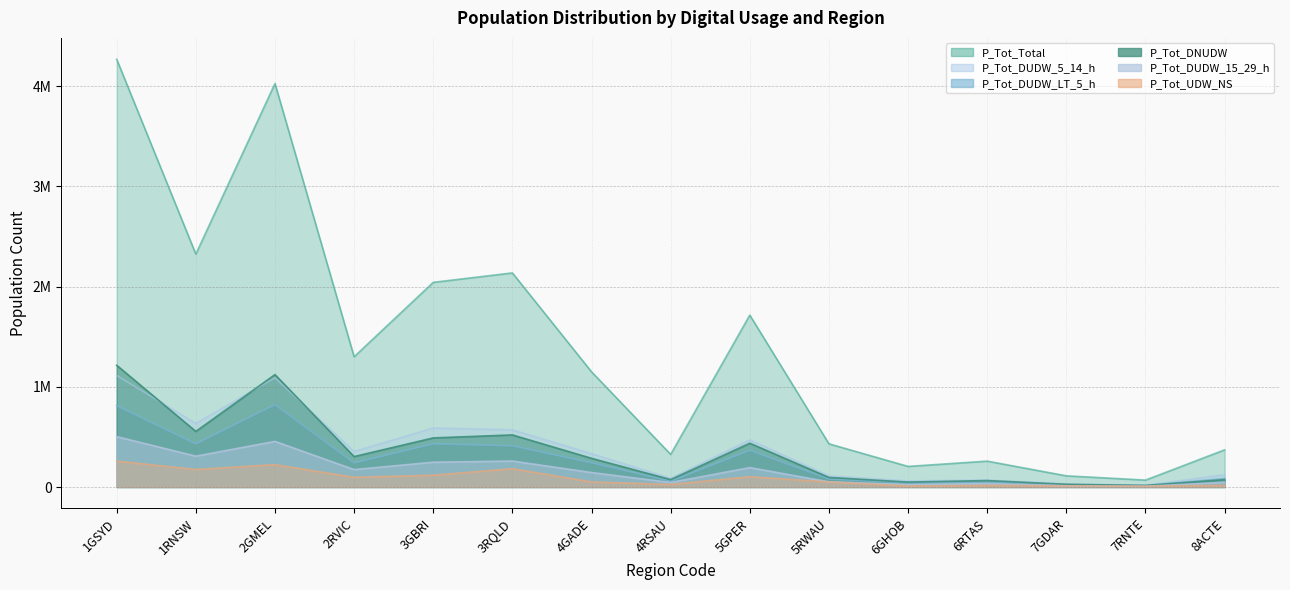

Which series has the largest total across all categories?

P_Tot_Total